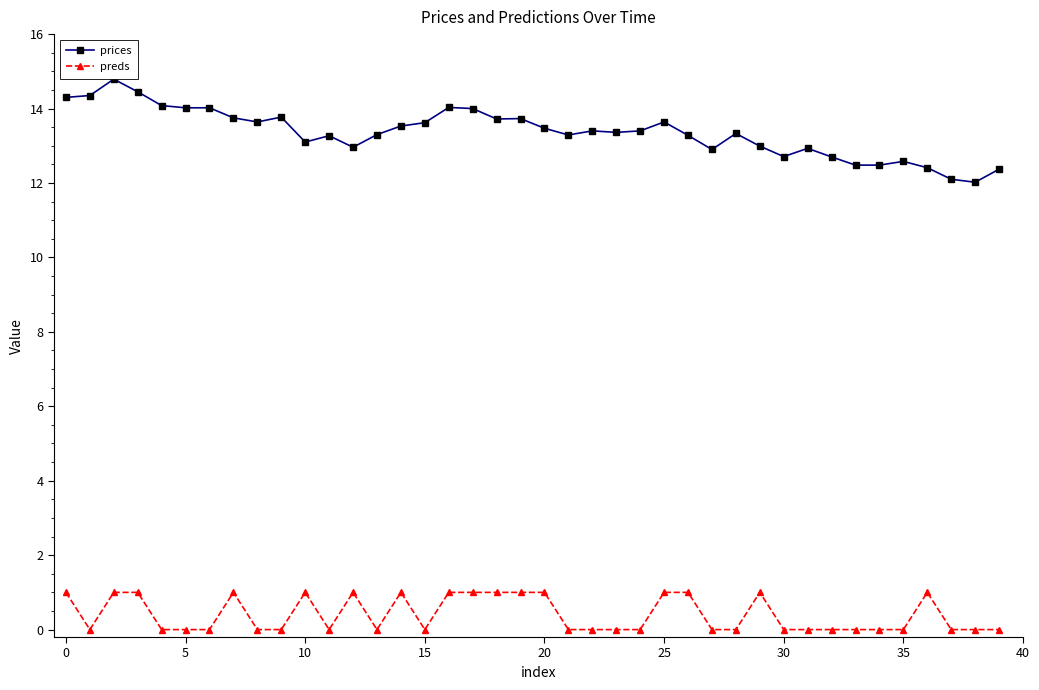

True or false: preds has more than 0 points higher than both neighbors.

True